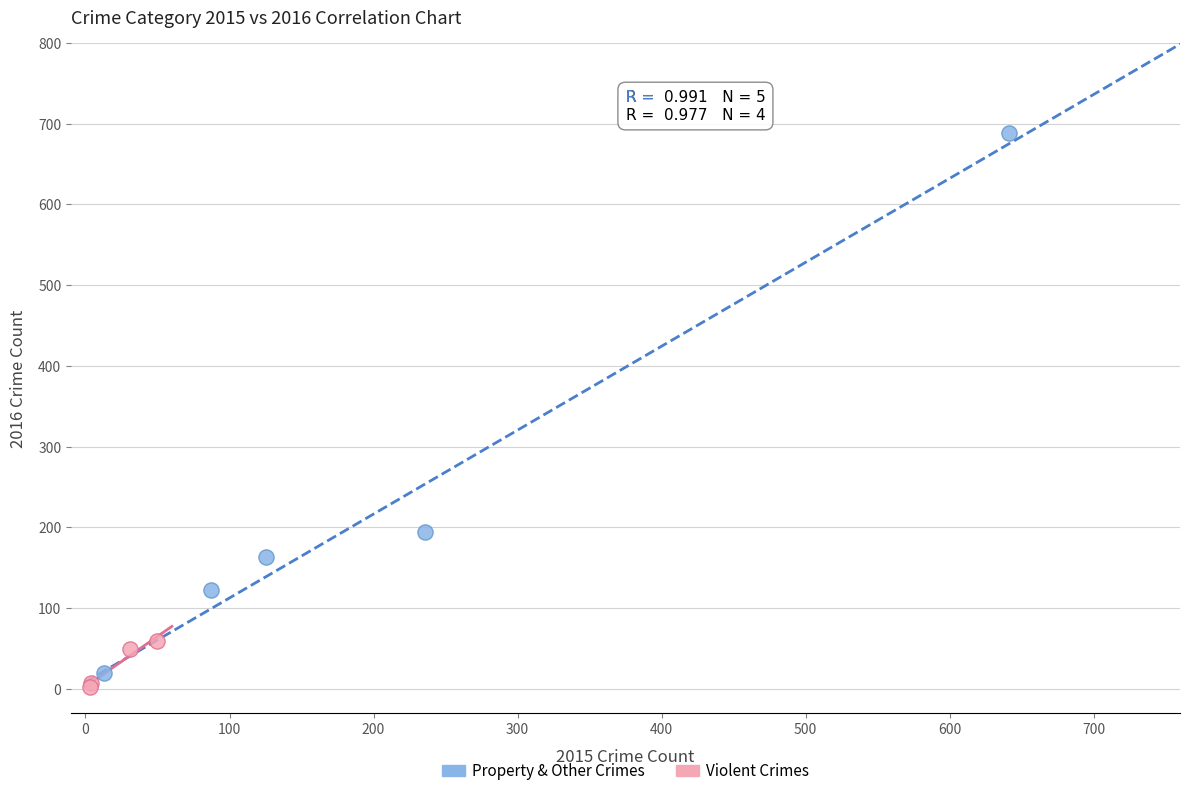

Which series has the largest Y range (max minus min)?

Property & Other Crimes